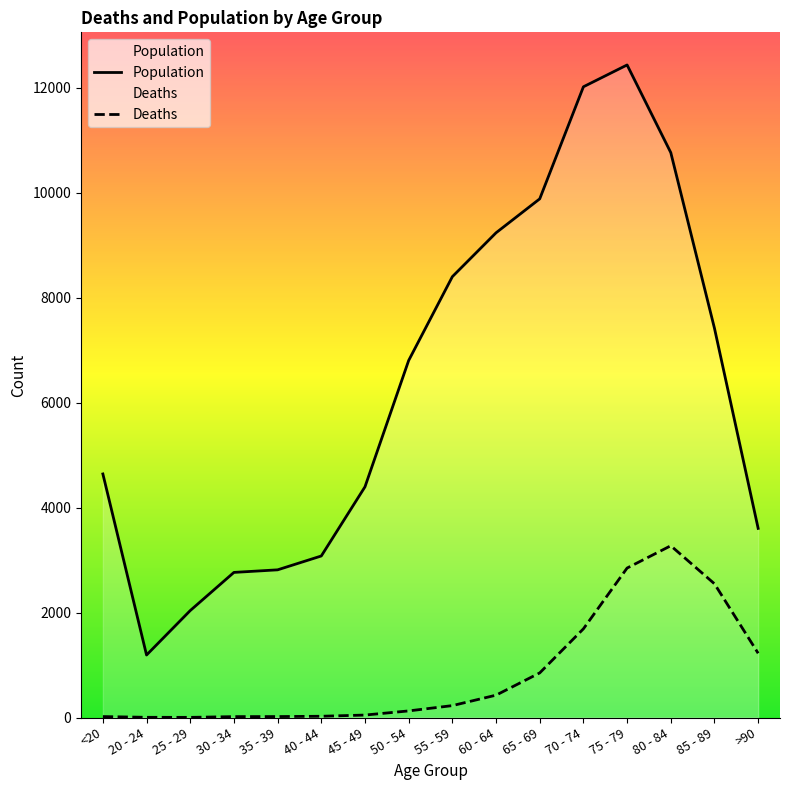

True or false: Population and Deaths cross at least once.

False